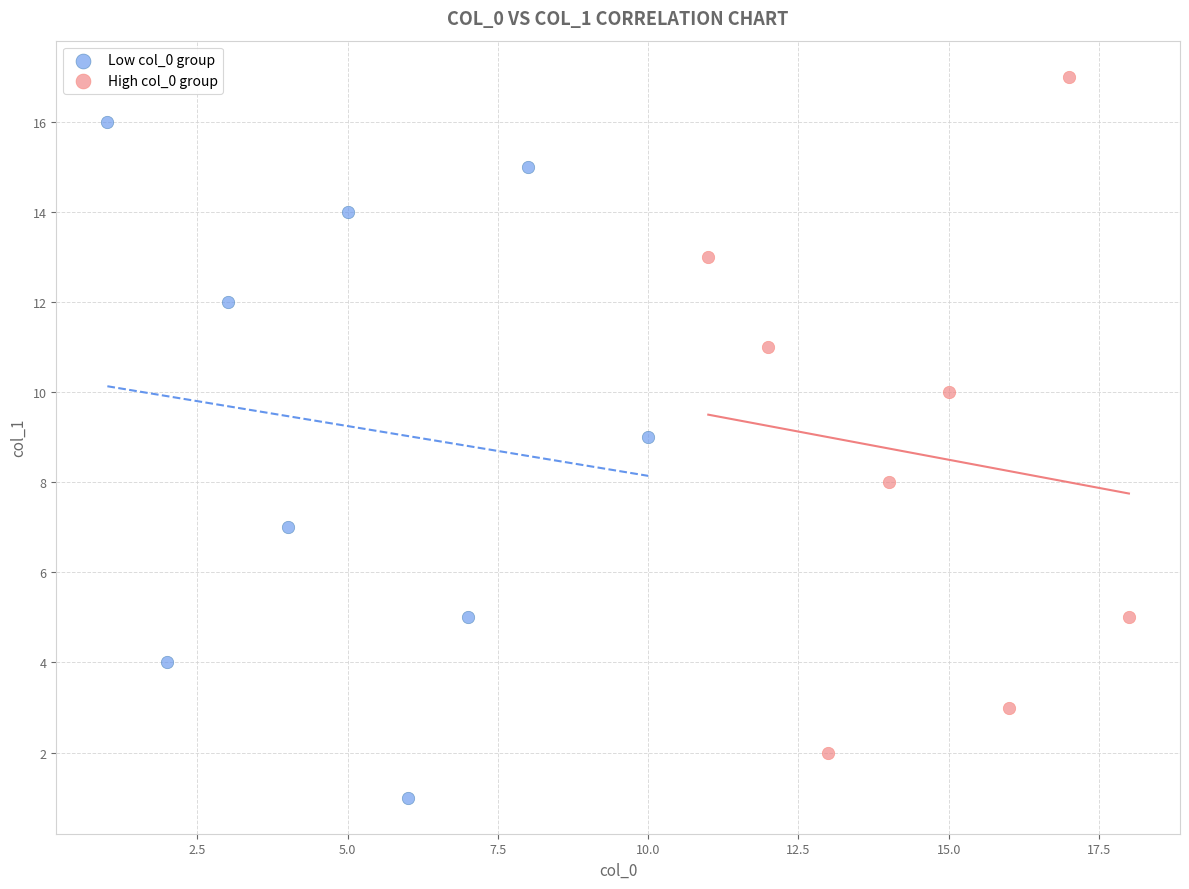

Which series reaches the maximum Y coordinate?

High col_0 group